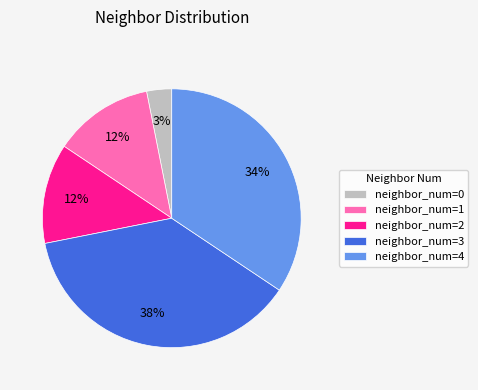

What is the smallest slice in the pie chart?

neighbor_num=0